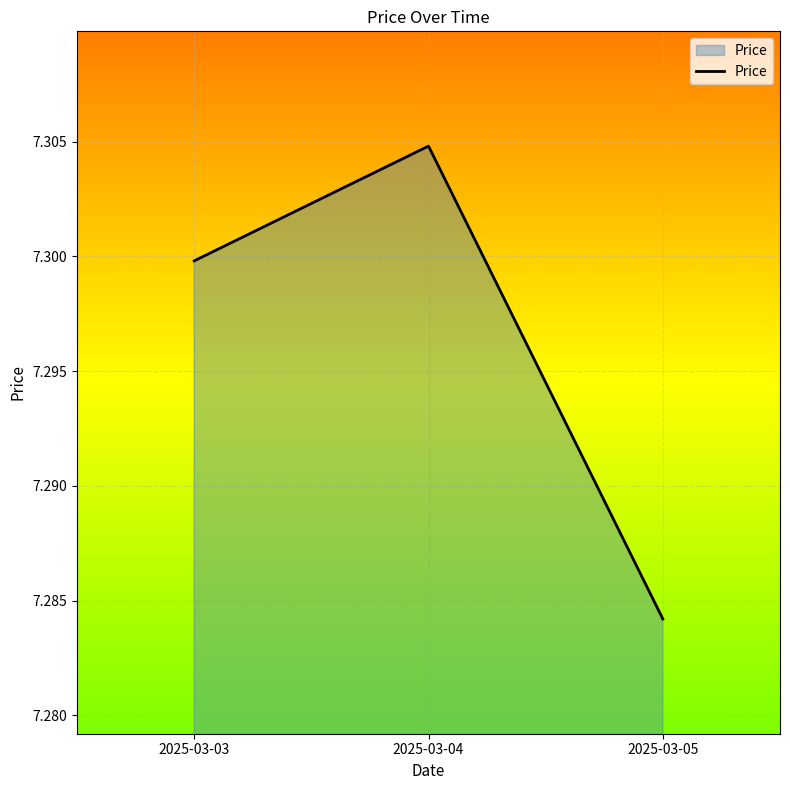

Approximately how many times larger is the value at 2025-03-04 compared to 2025-03-03?

1.0